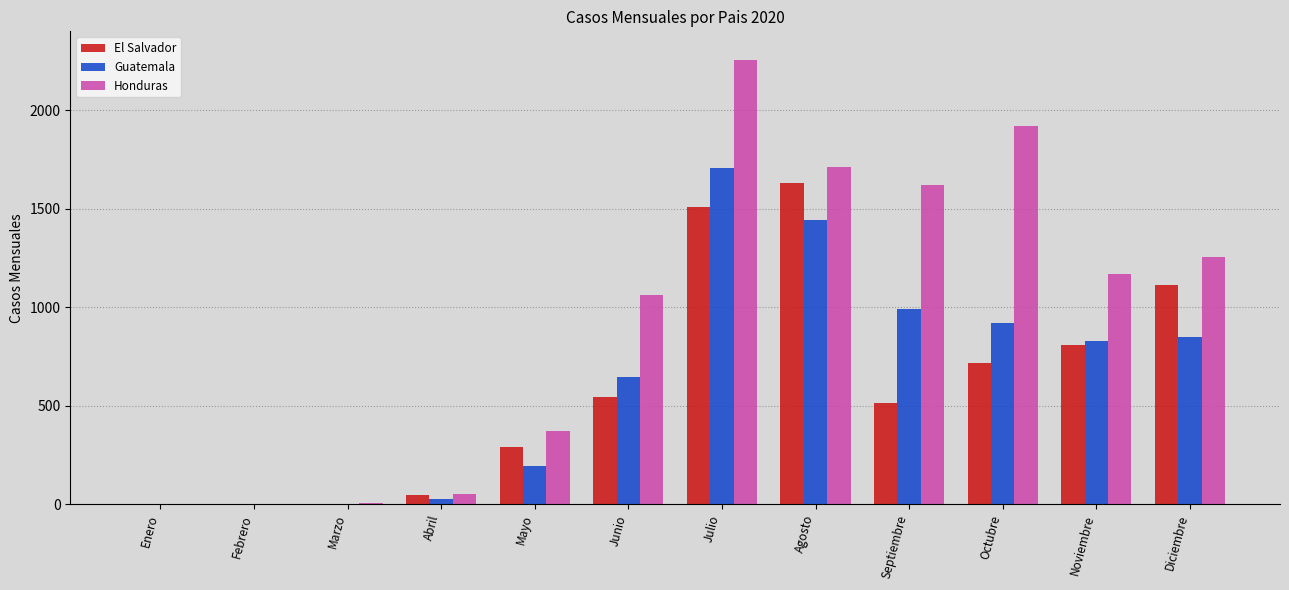

True or false: Guatemala has a value of 1444.7 at Agosto.

True